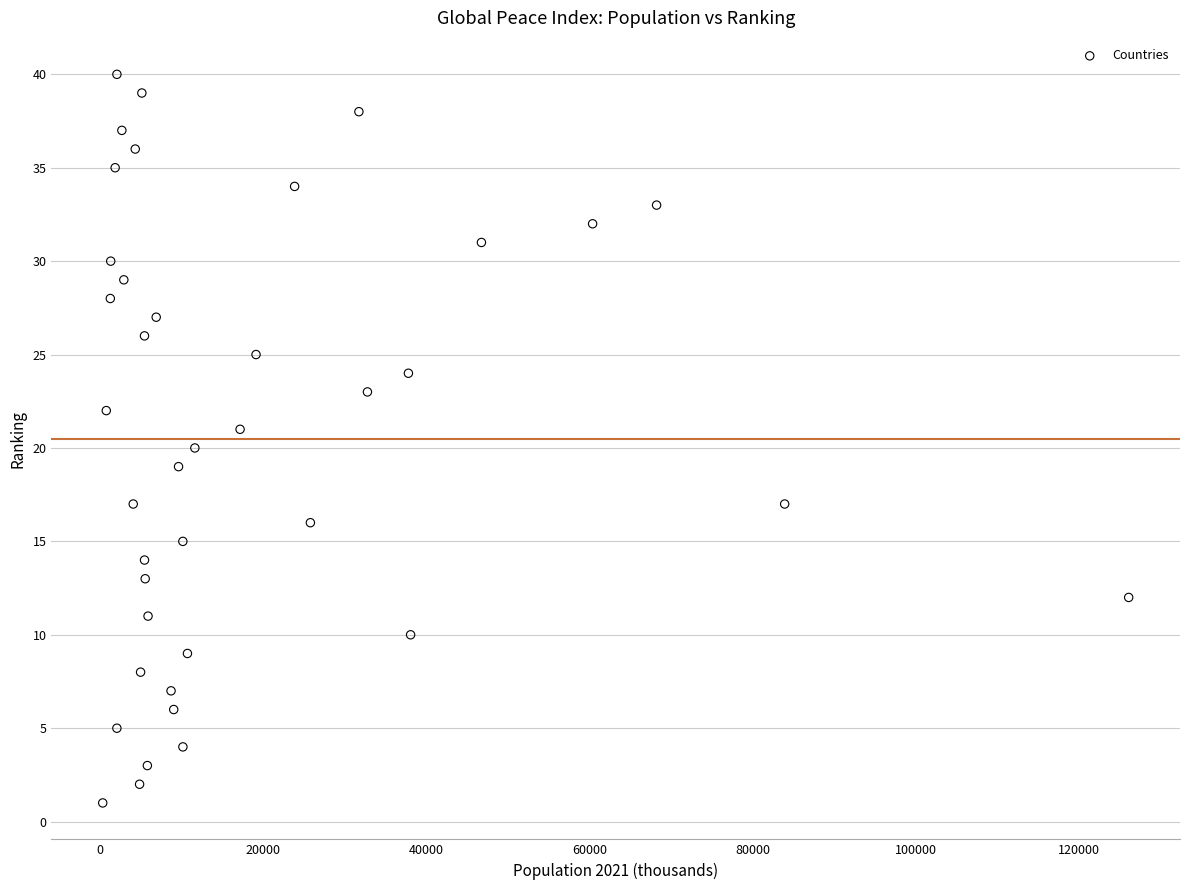

What is the range of Y values (max minus min)?

39